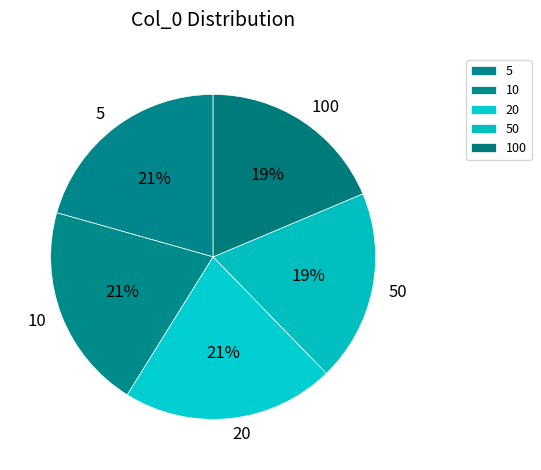

True or false: 50 accounts for 9% of the total.

False